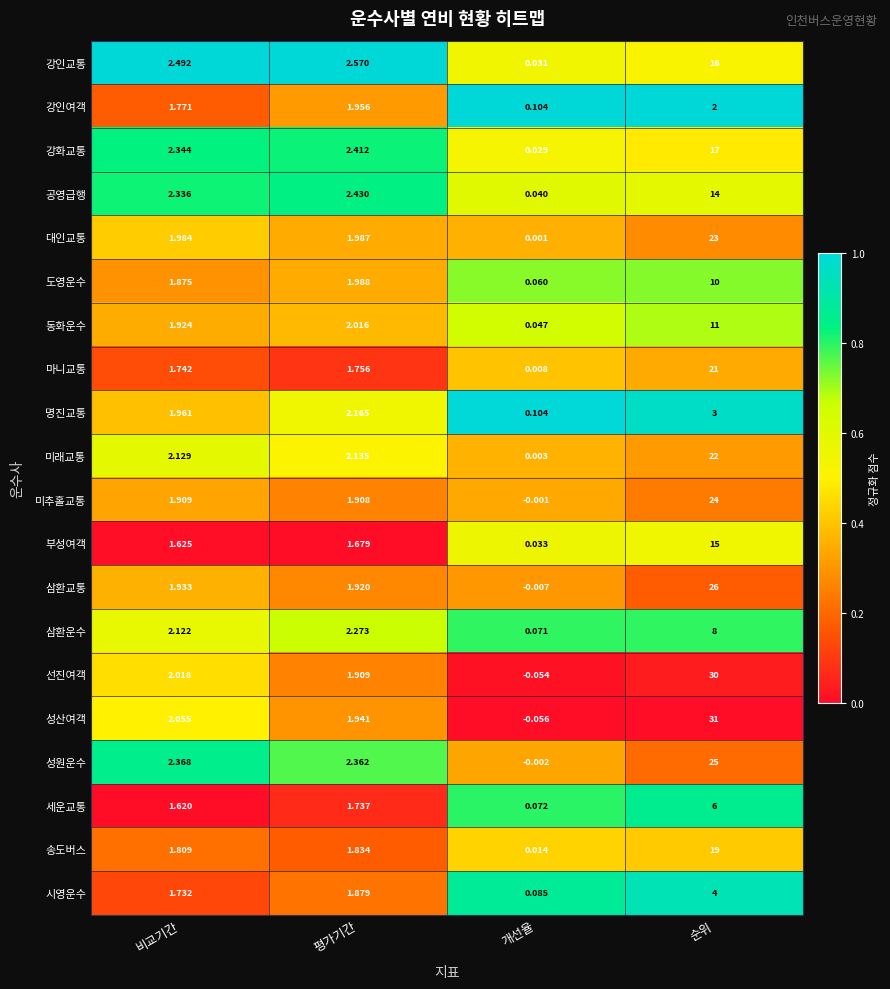

Which series has the largest total across all categories?

성산여객